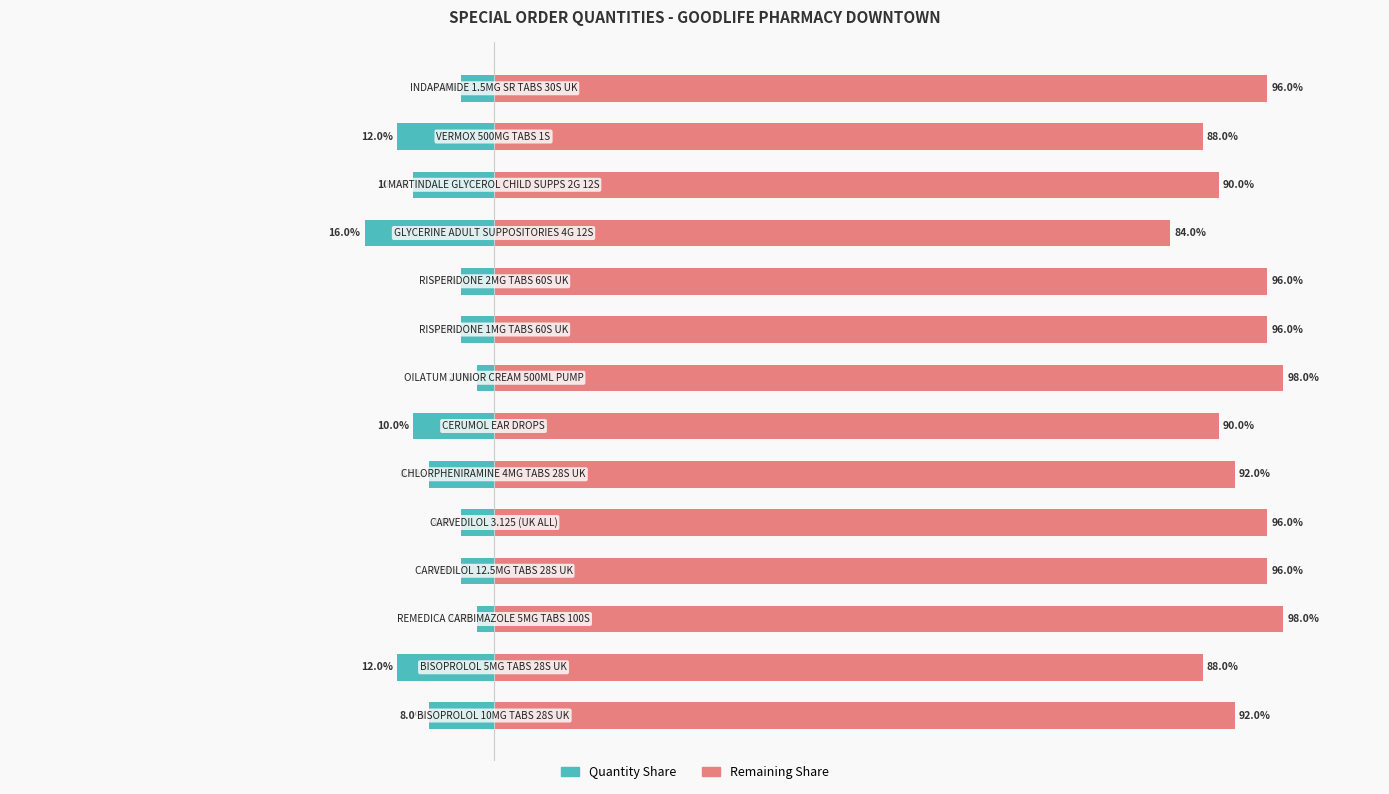

Which series has the largest total across all categories?

Remaining Share